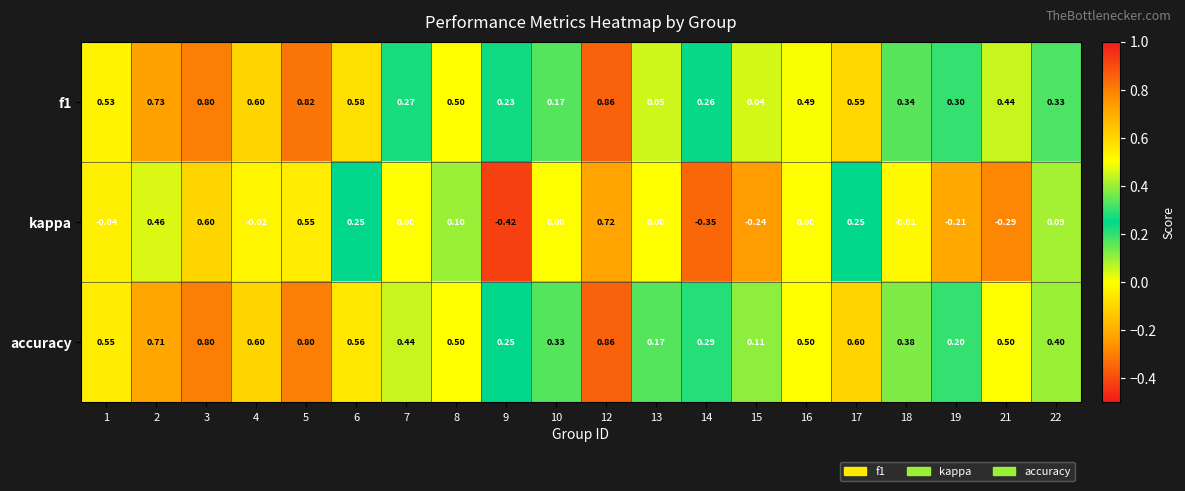

Which series changed the most between 10 and 19?

kappa